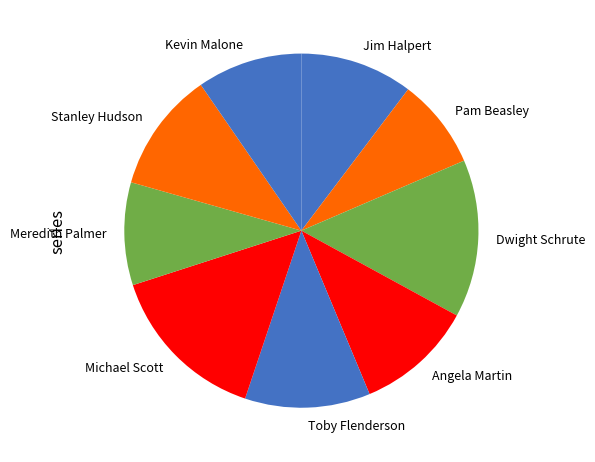

Is it true that Jim Halpert is 1% of the pie?

False